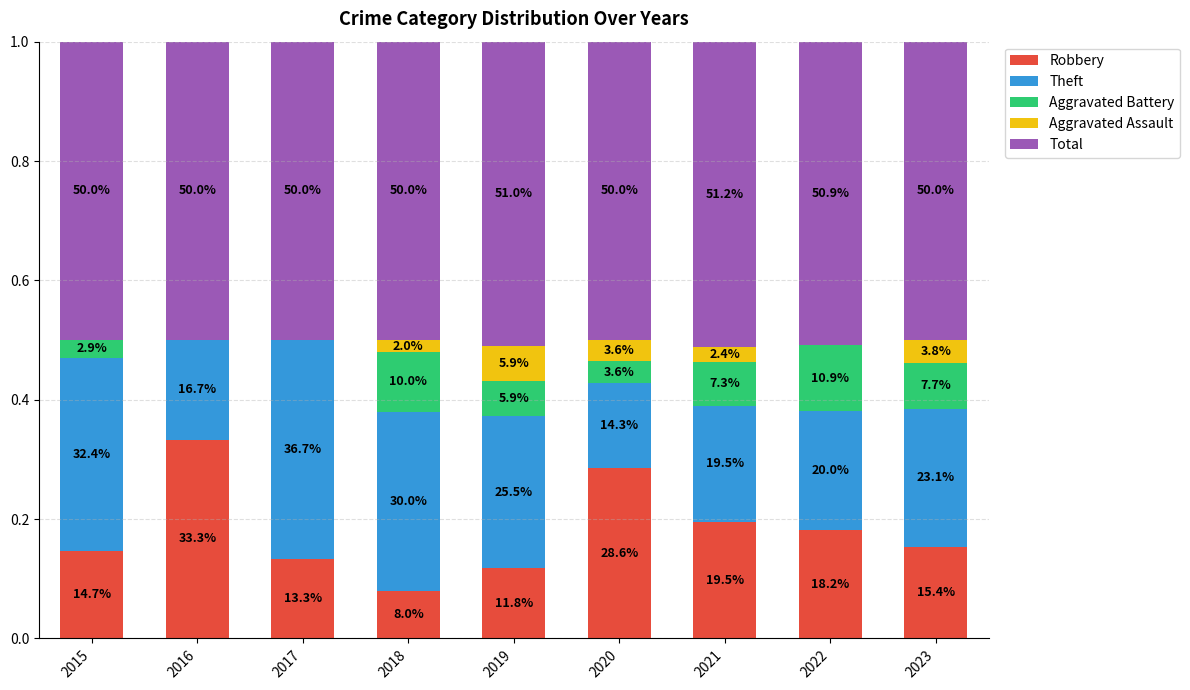

What are all the series names shown in the legend?

Robbery, Theft, Aggravated Battery, Aggravated Assault, Total